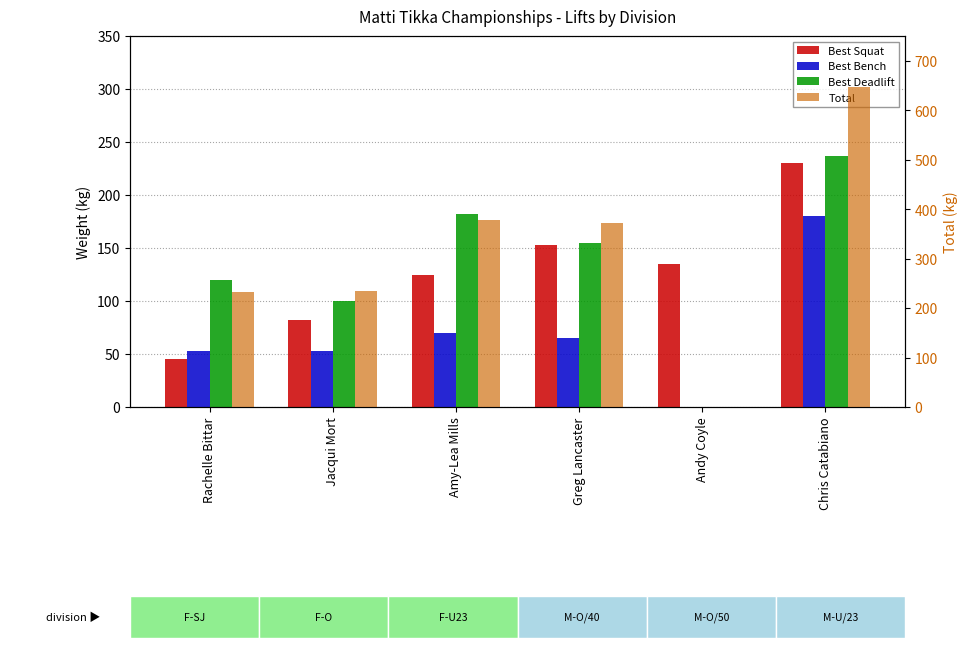

Is it true that Best Deadlift equals 0.0 at Andy Coyle?

True